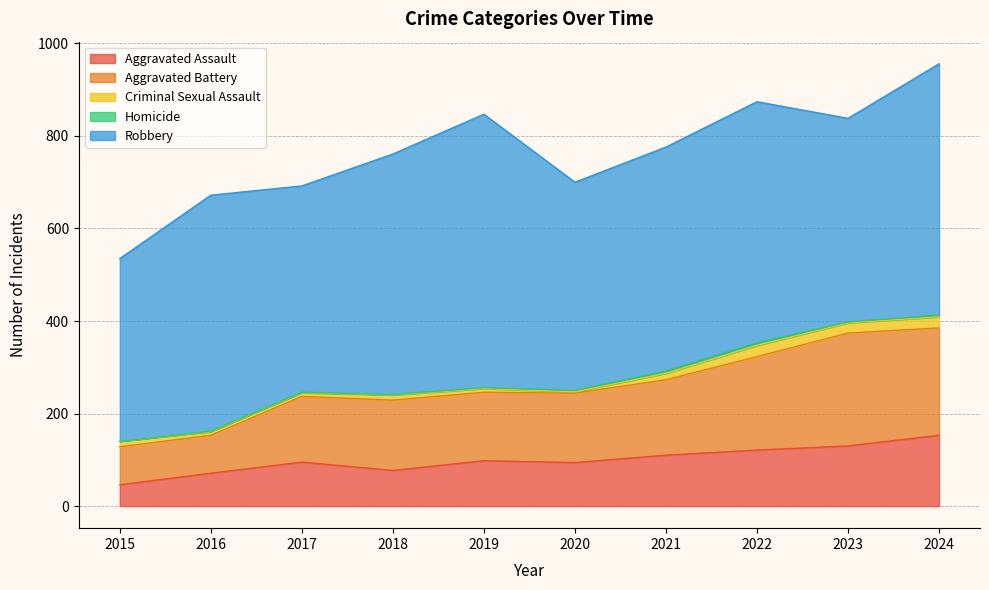

Reading left to right, extract all data points from this chart.

Aggravated Assault: 46	71	95	77	98	94	110	121	130	153
Aggravated Battery: 82	82	142	152	148	150	163	202	244	232
Criminal Sexual Assault: 12	8	8	11	8	3	14	24	22	24
Homicide: 0	1	1	1	2	3	5	6	2	4
Robbery: 395	510	446	520	591	450	484	521	440	543